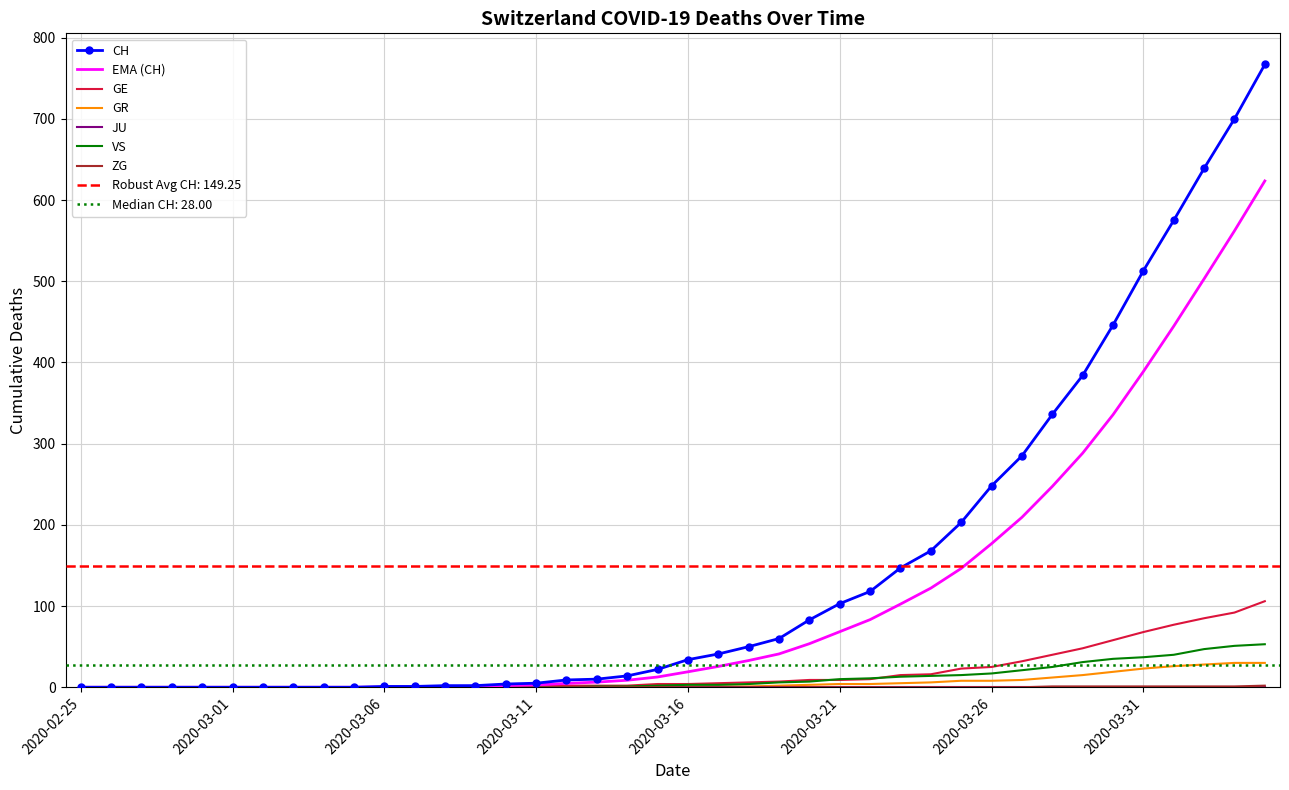

At 2020-04-02, list the series in order from largest to smallest.

CH, GE, VS, GR, ZG